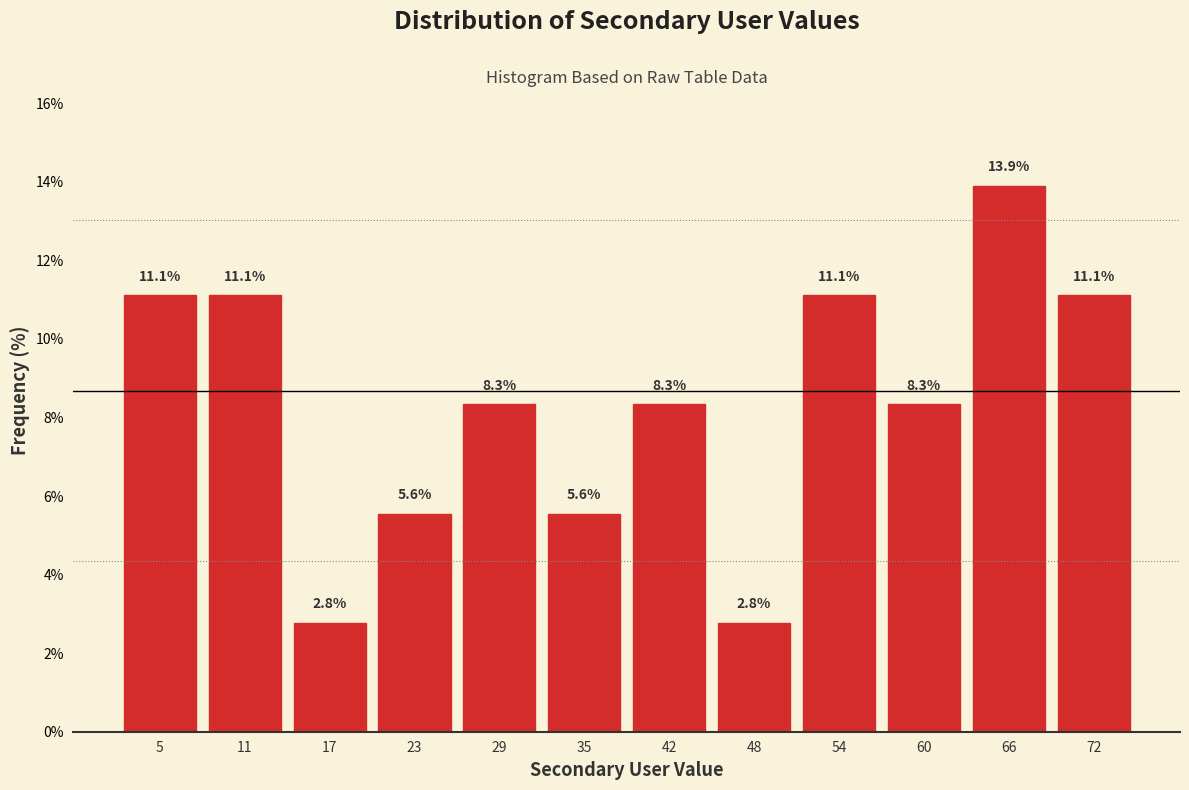

Reading right to left, extract all data points from this chart.

11.1	13.9	8.3	11.1	2.8	8.3	5.6	8.3	5.6	2.8	11.1	11.1